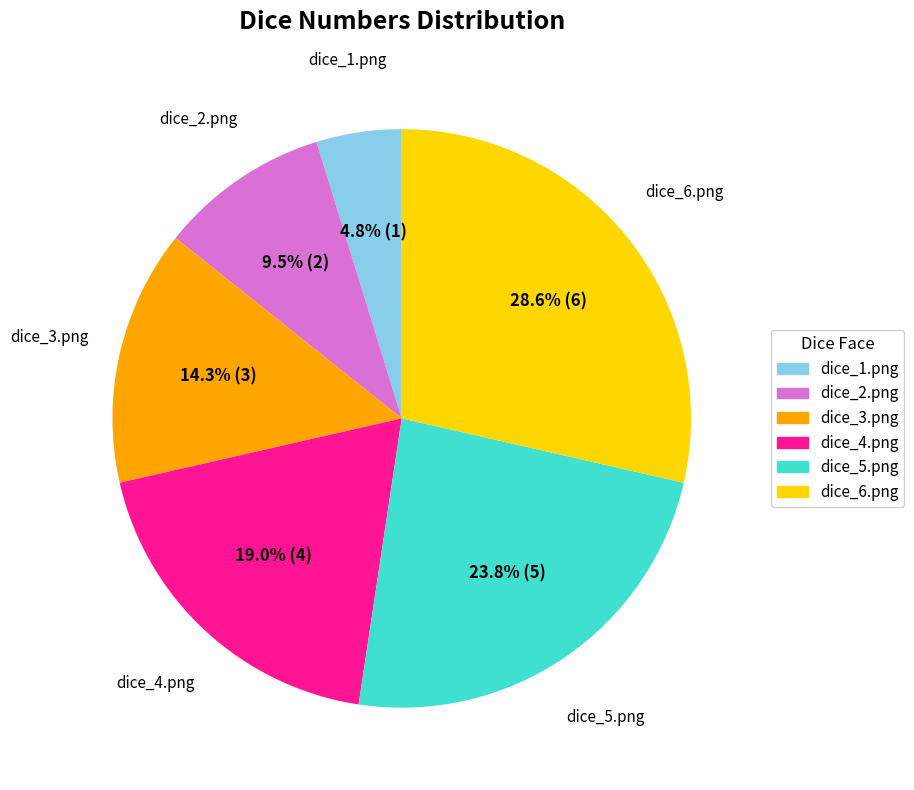

Which slice is the largest?

dice_6.png